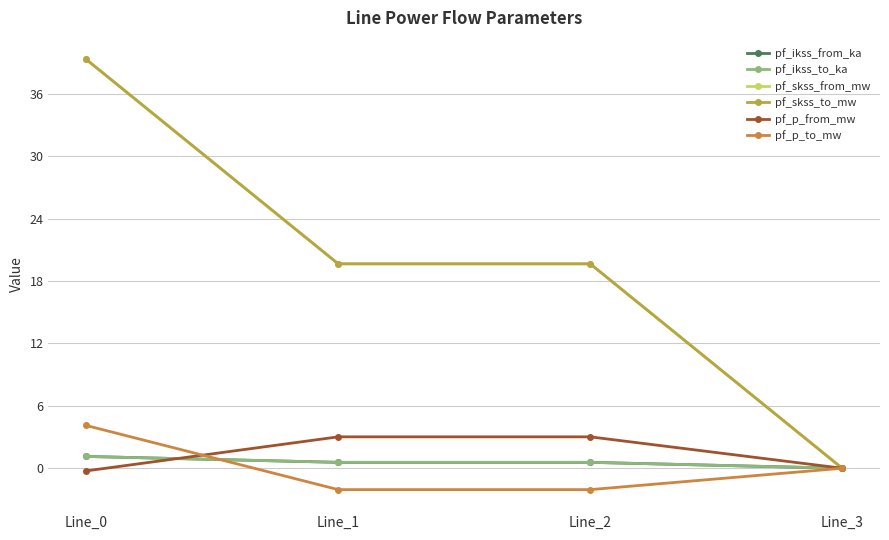

Where do pf_p_to_mw and pf_ikss_from_ka first cross each other?

Line_0 and Line_1